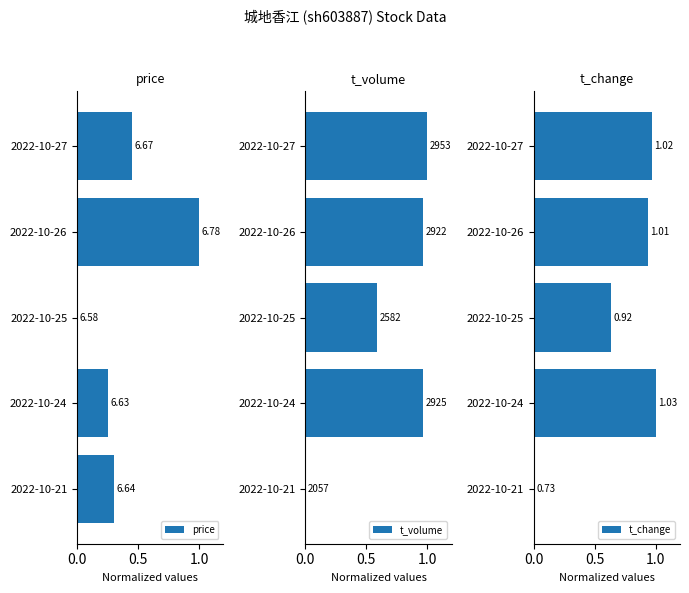

How many series are shown in this chart?

3